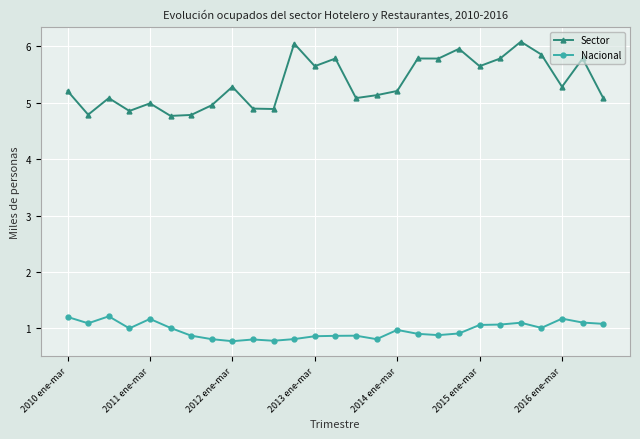

Which series has the largest range (max minus min)?

Sector